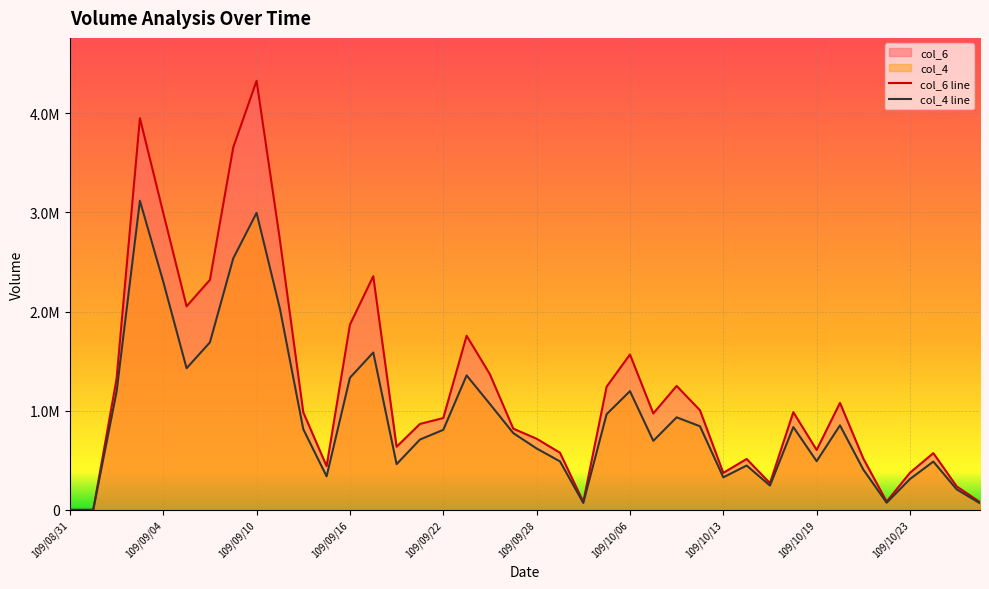

What is the label of the 6th point from the right?

109/10/21